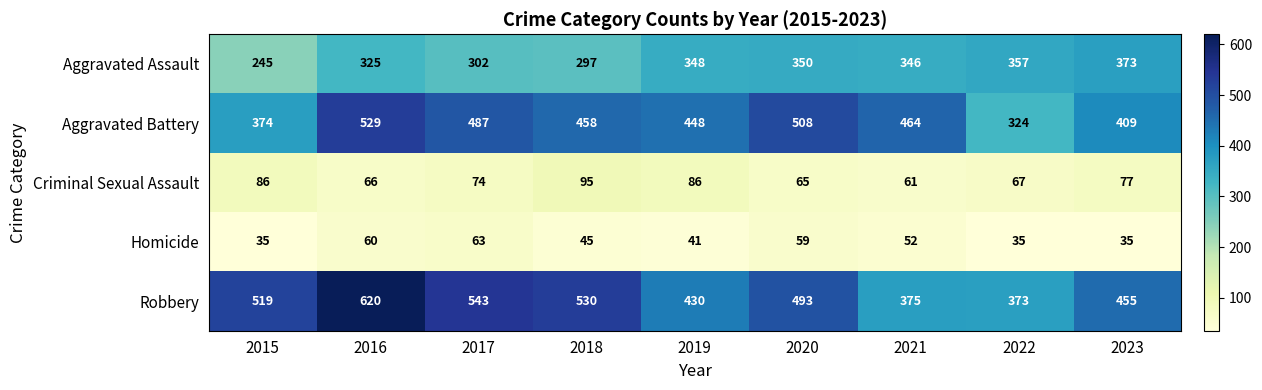

What is the smallest value displayed?

35